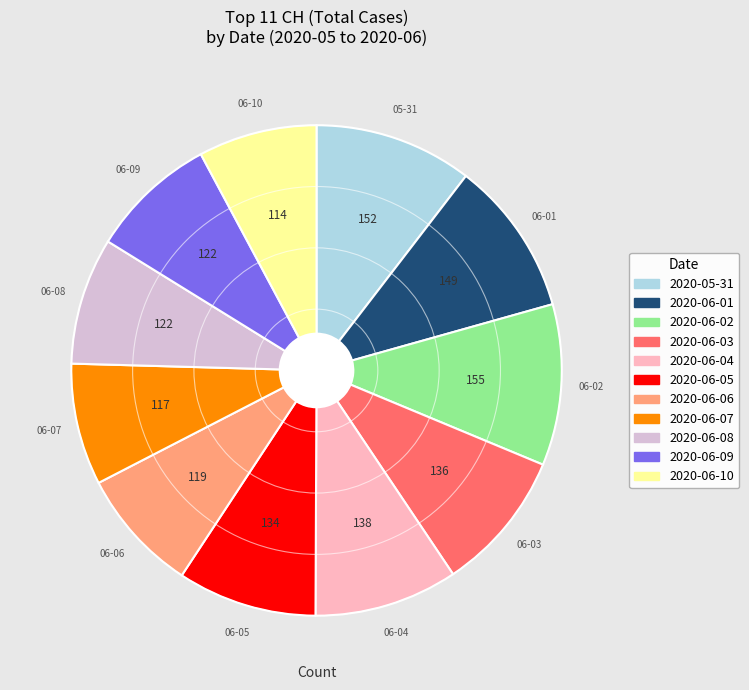

Is there a majority slice in this chart?

No